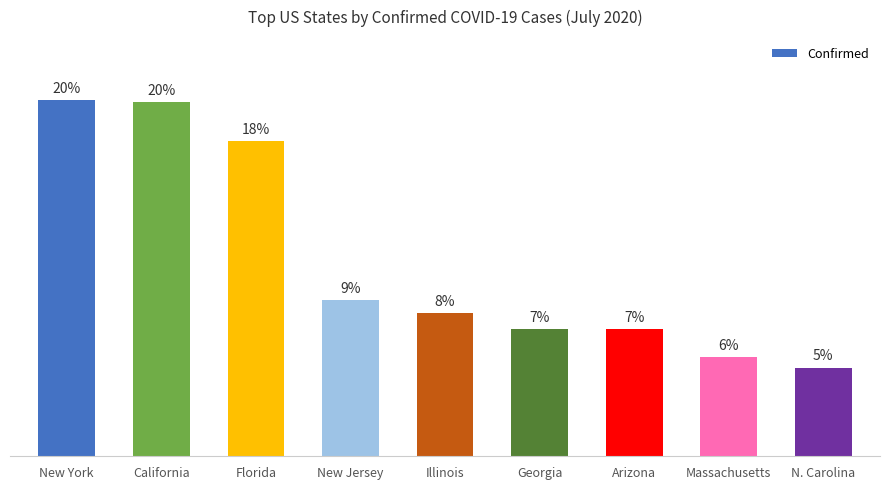

Are the bars horizontal?

No